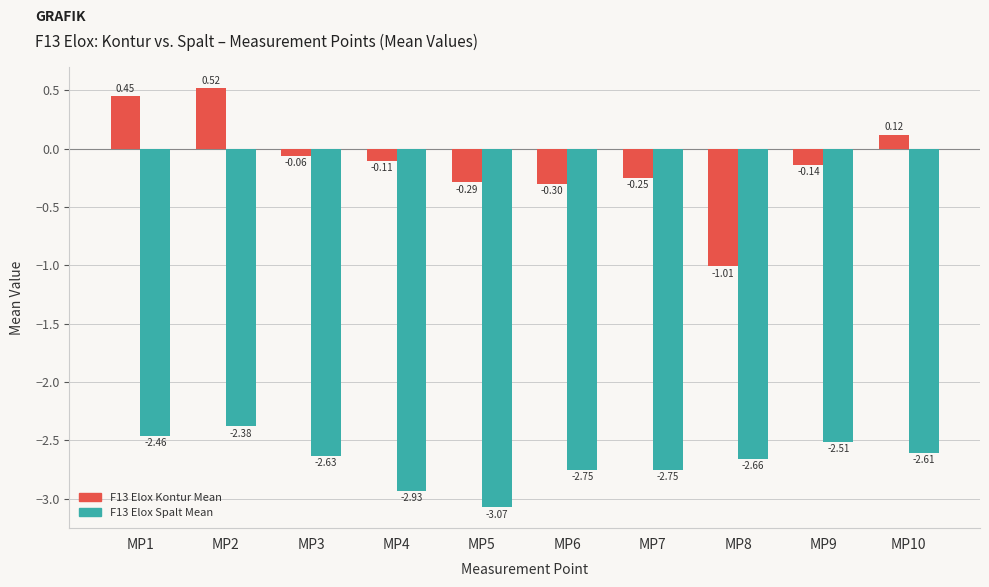

At which label is F13 Elox Spalt Mean closest to -2?

MP2